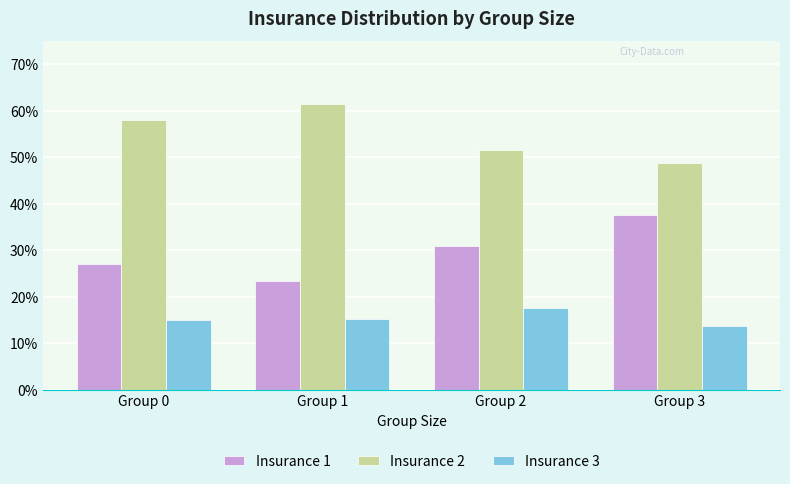

Which category has the lowest value across all series?

Group 3